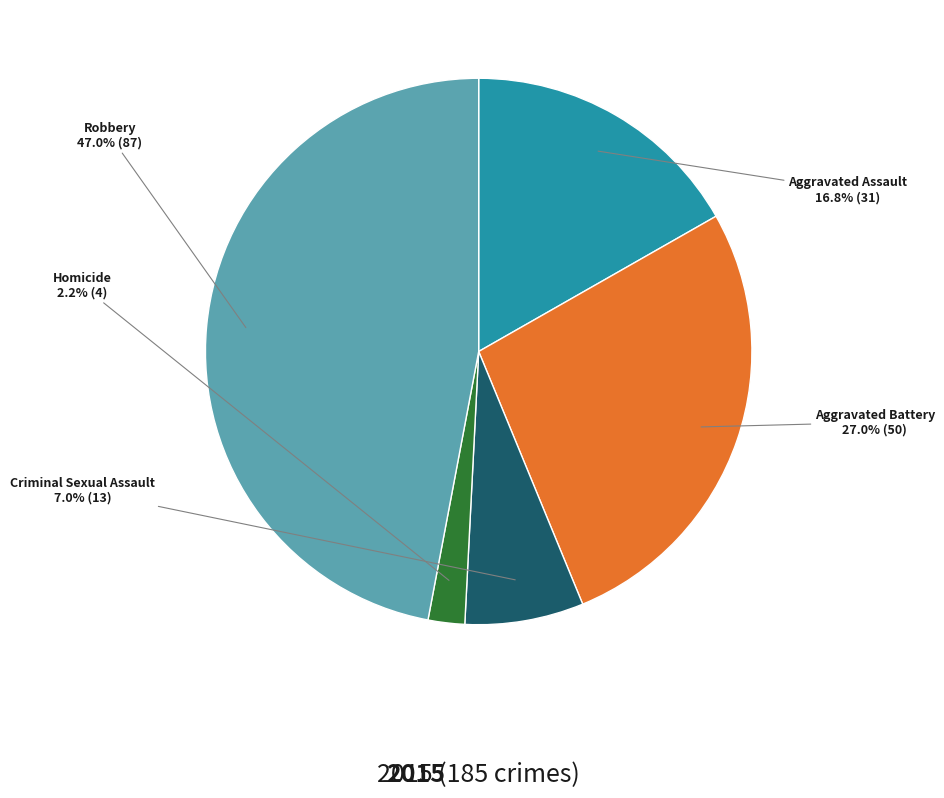

Does any single category account for the majority?

No